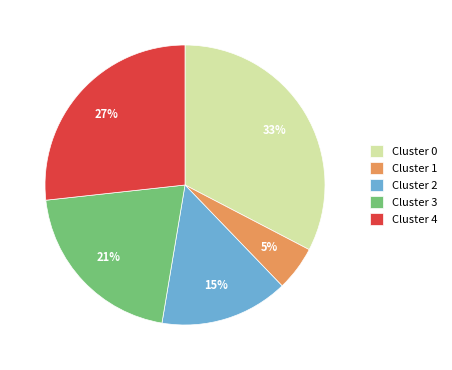

Does any single category account for the majority?

No